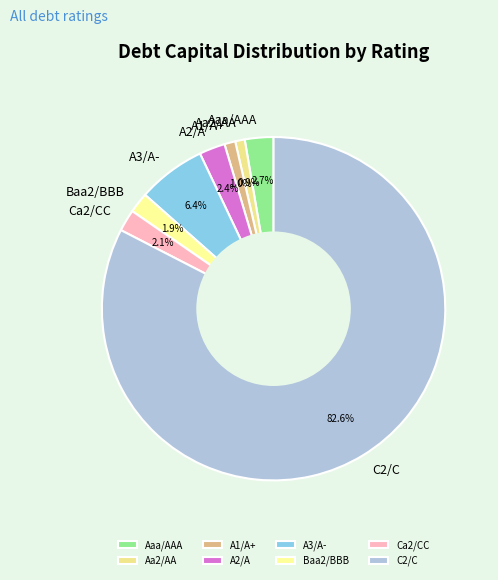

How many segments does this pie chart have?

8